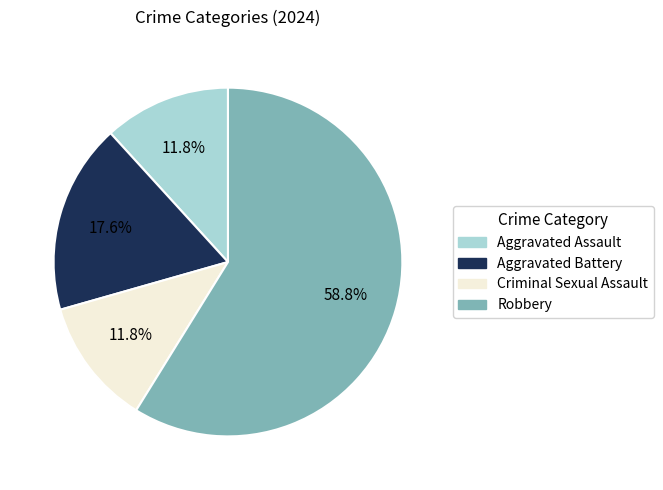

To the nearest percent, what is the combined percentage of Robbery and Criminal Sexual Assault?

71%